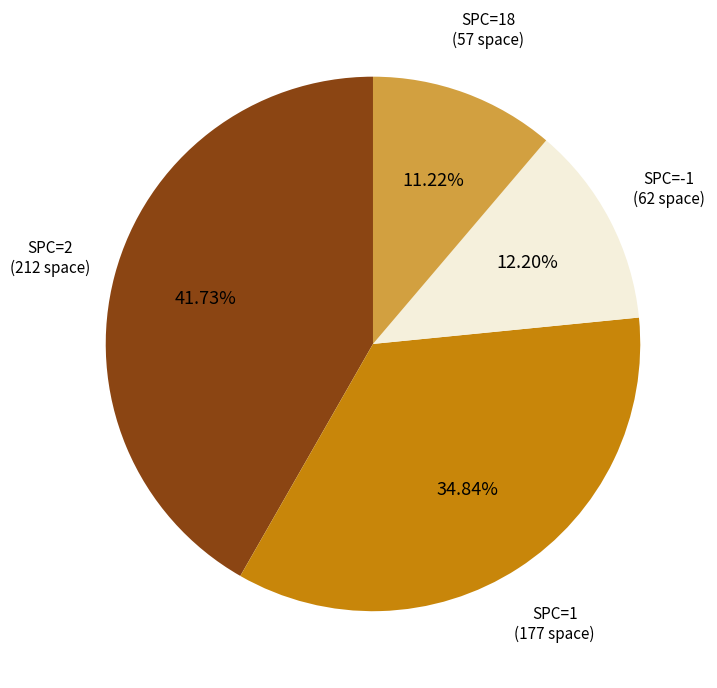

Which slice is the smallest?

SPC=18